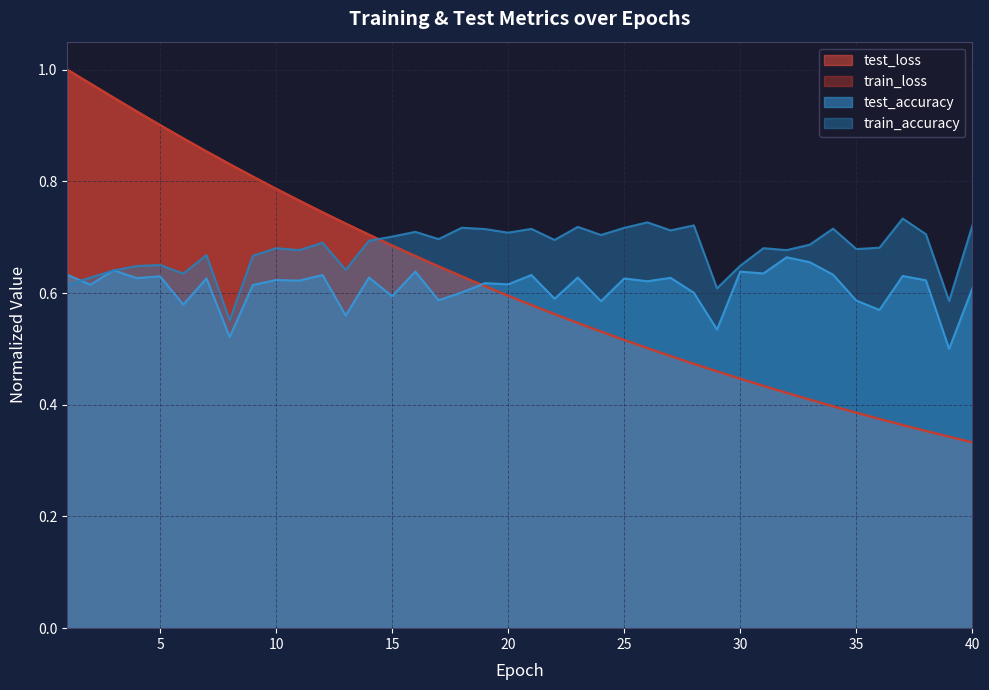

Which category has the lowest value across all series?

40